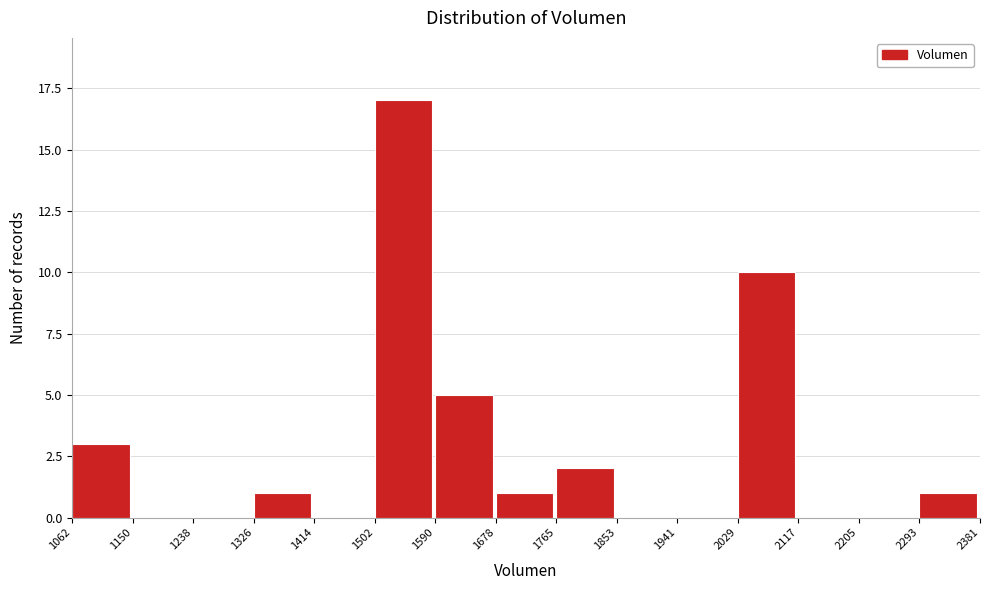

Reading left to right, transcribe this chart: for each bar, give the range it covers on the x-axis and its height. The values are not printed on the chart, so give them approximately, as read against the axis.

1062 to 1150: 3
1150 to 1238: 0
1238 to 1326: 0
1326 to 1414: 1
1414 to 1502: 0
1502 to 1590: 17
1590 to 1678: 5
1678 to 1765: 1
1765 to 1853: 2
1853 to 1941: 0
1941 to 2029: 0
2029 to 2117: 10
2117 to 2205: 0
2205 to 2293: 0
2293 to 2381: 1